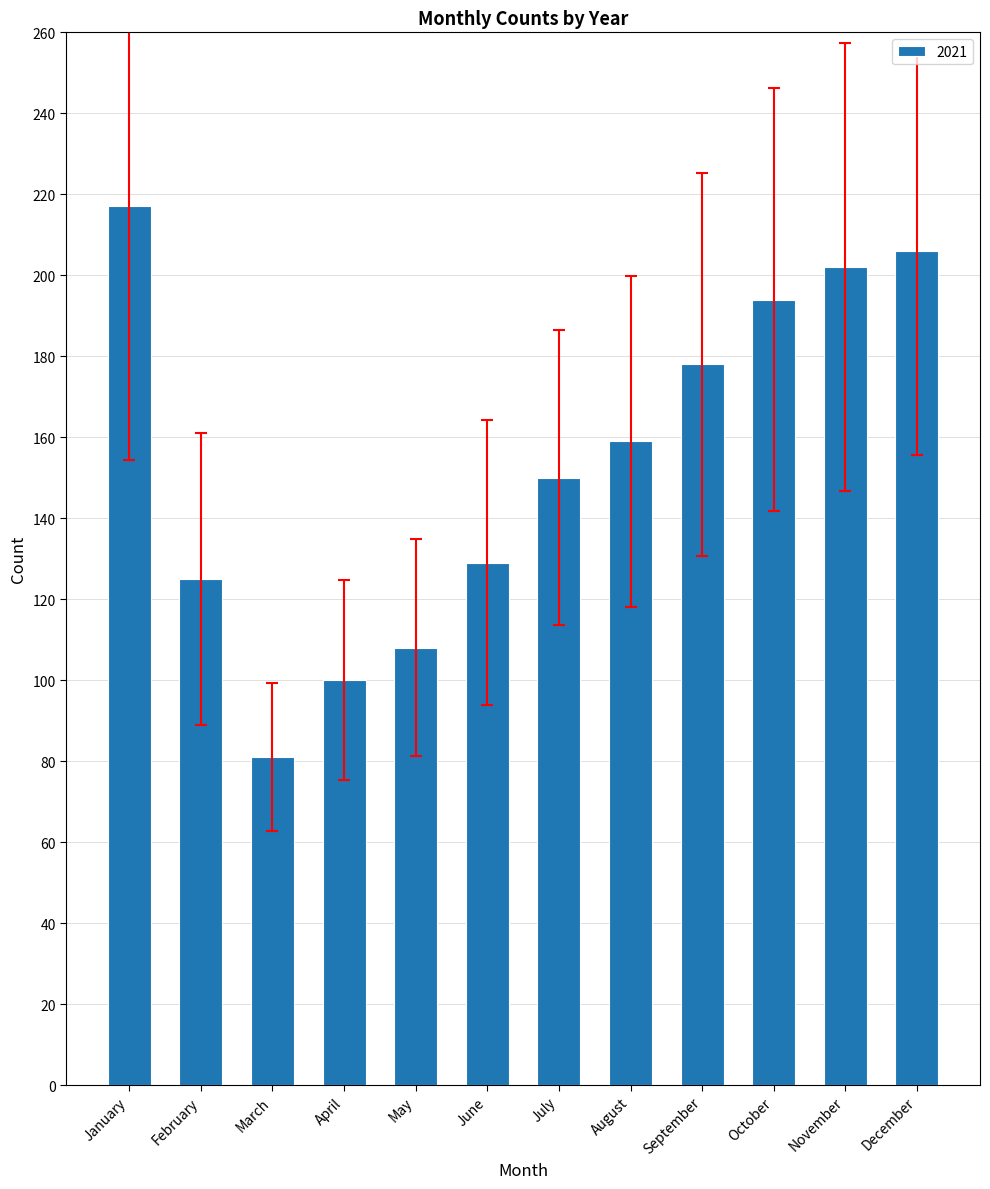

How many series are shown in this chart?

1